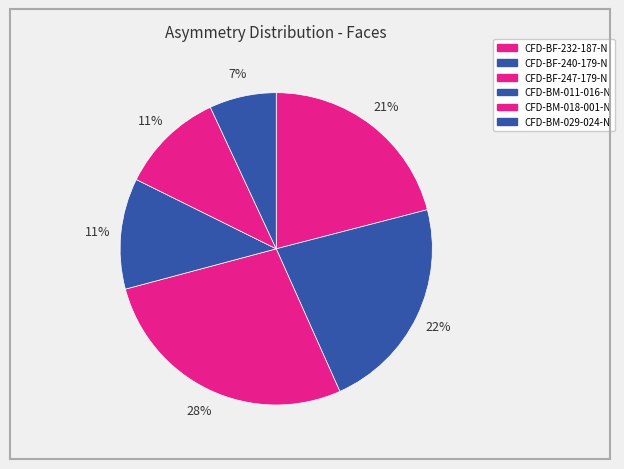

The CFD-BM-018-001-N slice represents 21% of the pie. True or false?

False